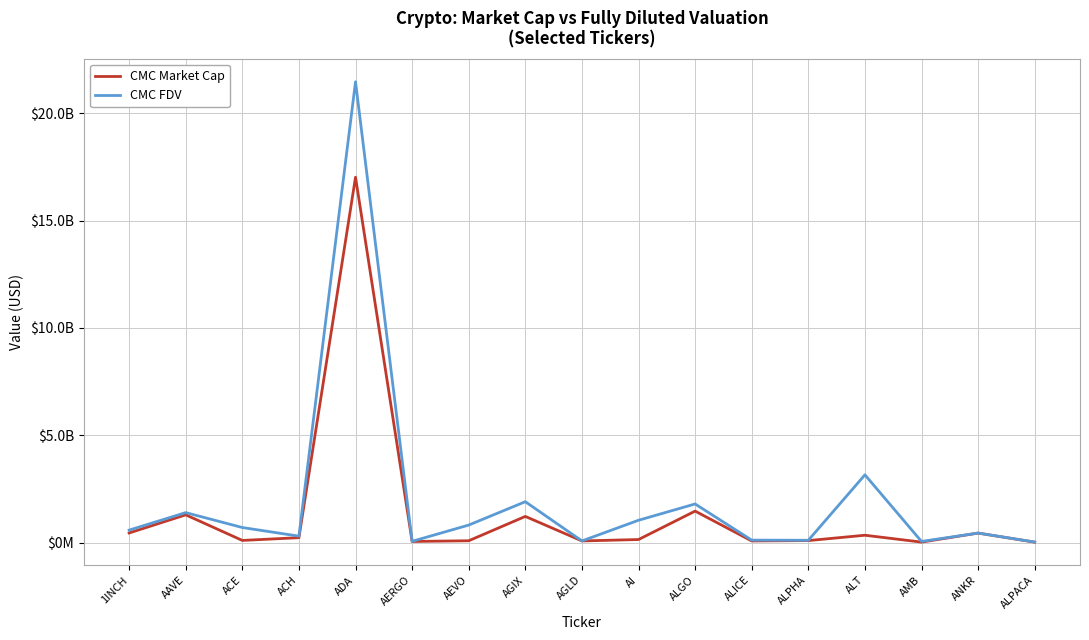

Where does the CMC FDV series first go above 585695364?

AAVE